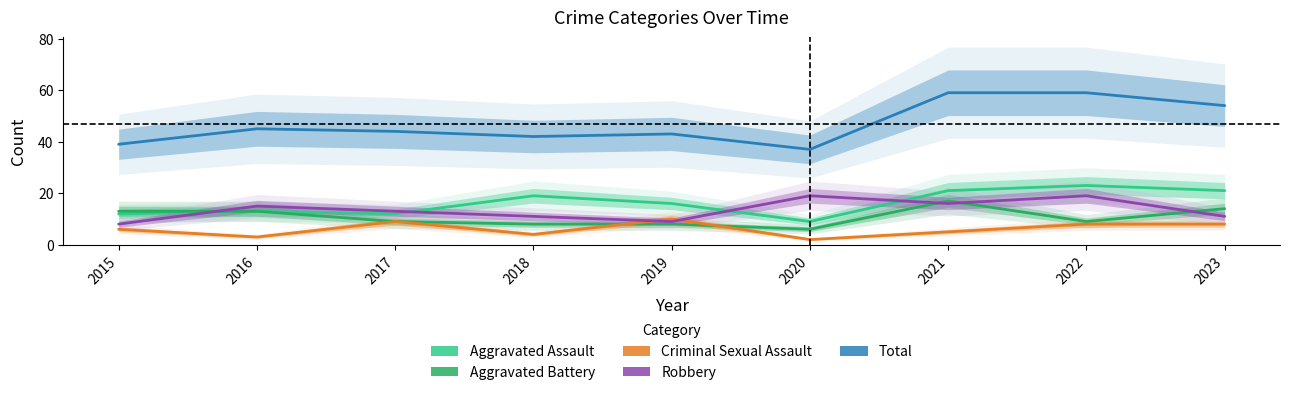

What is the spread (max minus min) of values at 2018?

38